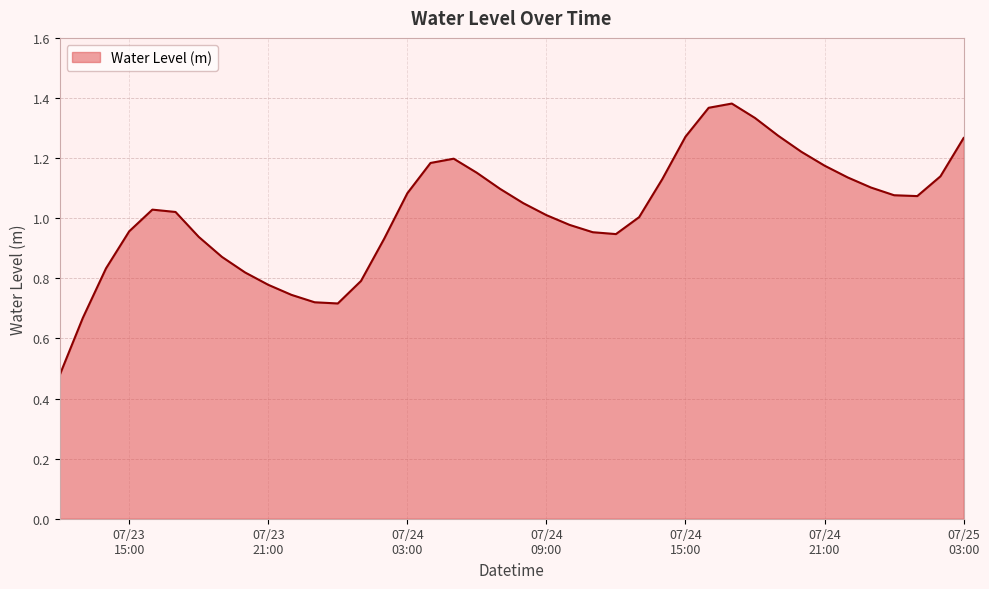

Where is the data nearest to the value 0?

2023-07-23 12:00:00